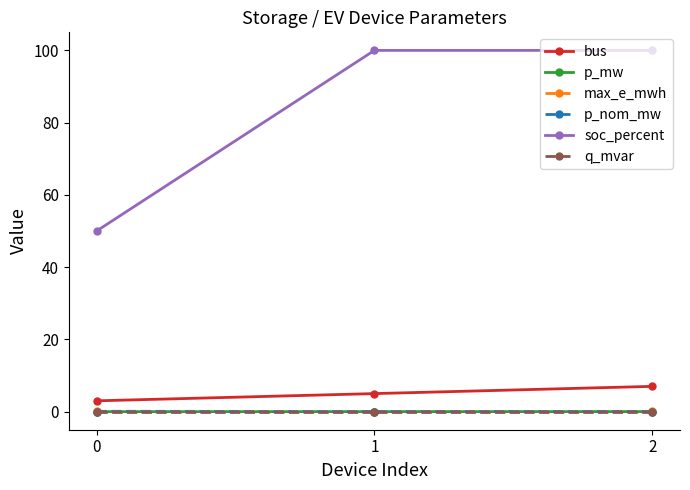

Is this an area chart (filled region under the line)?

No